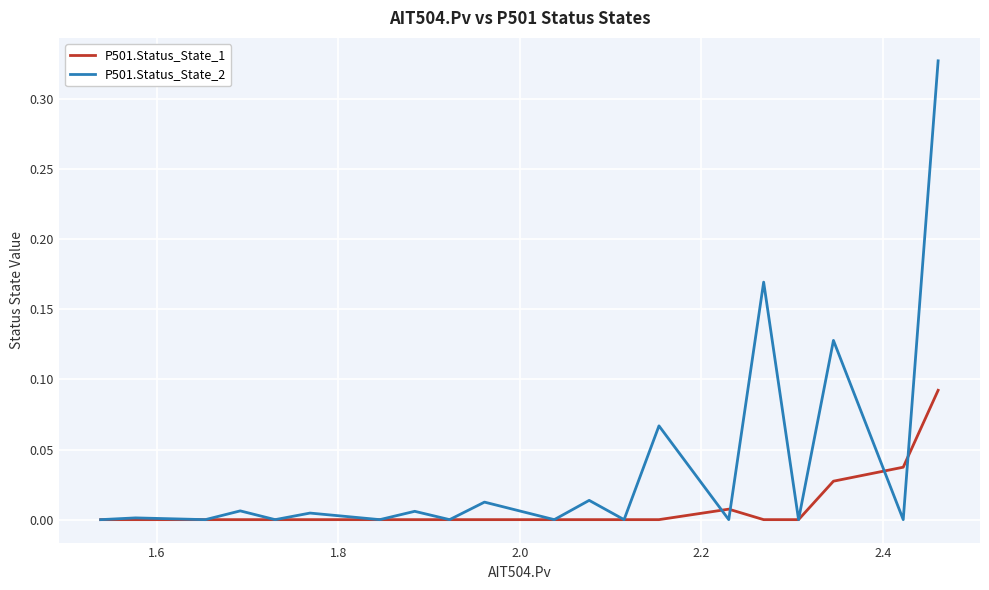

Which series has the largest range (max minus min)?

P501.Status_State_2